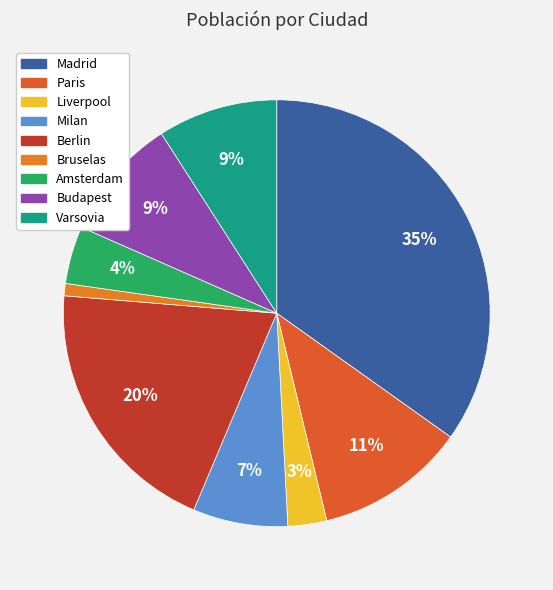

To the nearest percent, what is the difference between the Bruselas and Madrid slice percentages?

34%